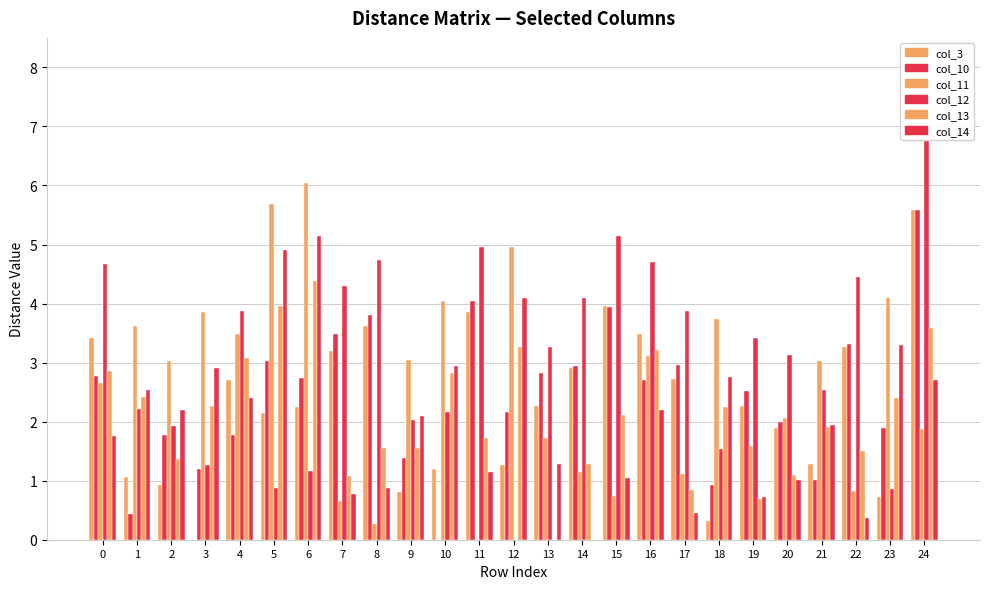

What is the difference between the col_14 values at 23 and 0?

1.5